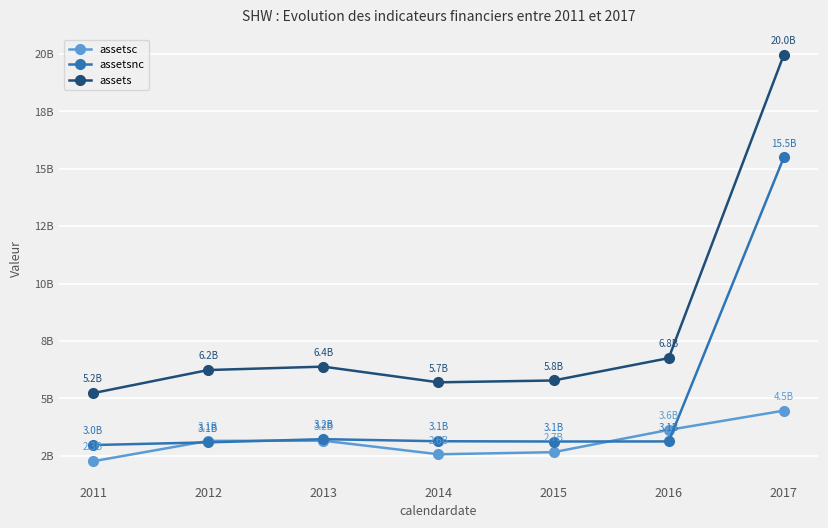

Which has a higher value, 2015 or 2017?

2017